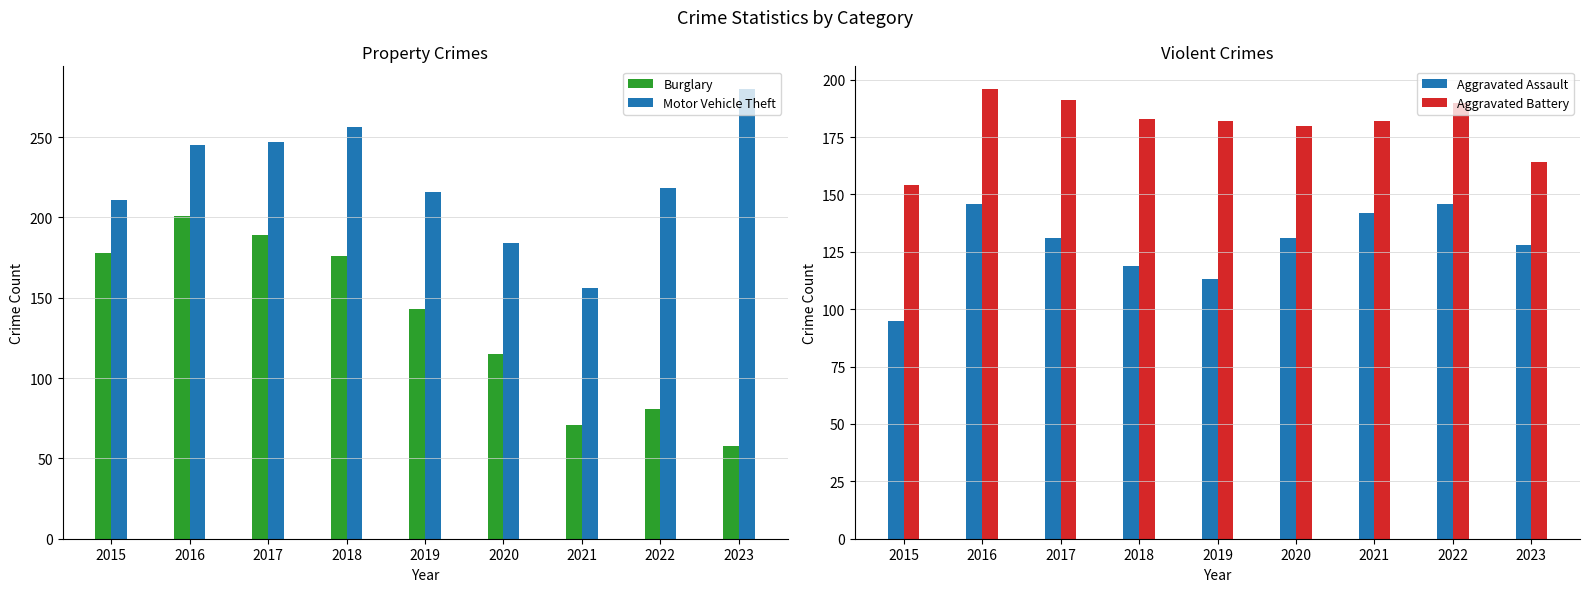

What is the lowest value of the Aggravated Battery series?

154